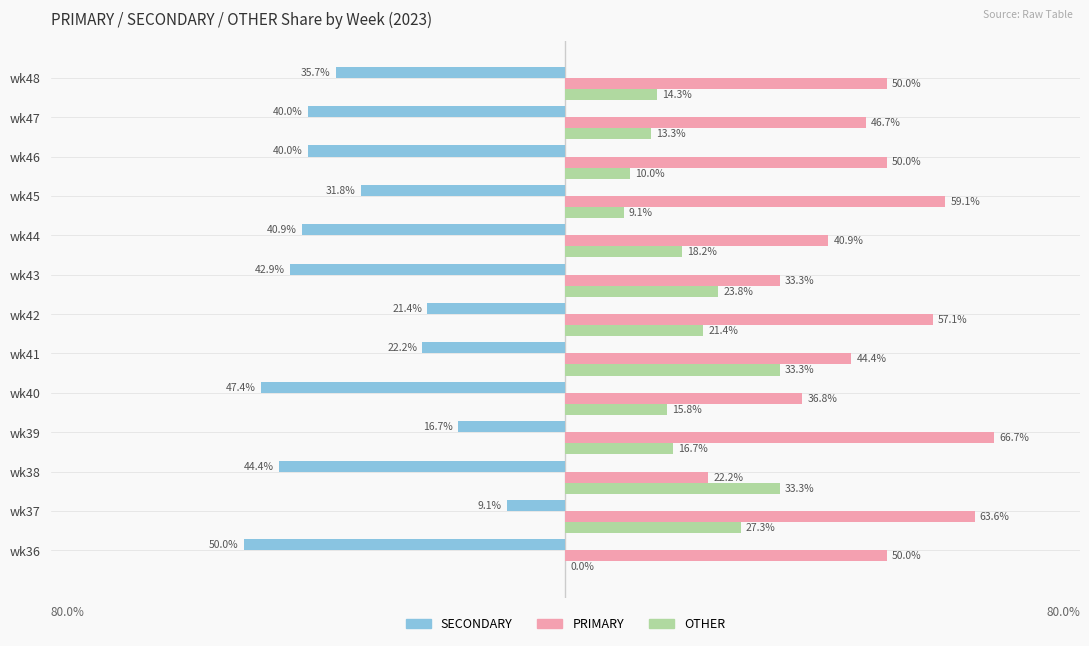

Where is SECONDARY nearest to the value -29?

wk45